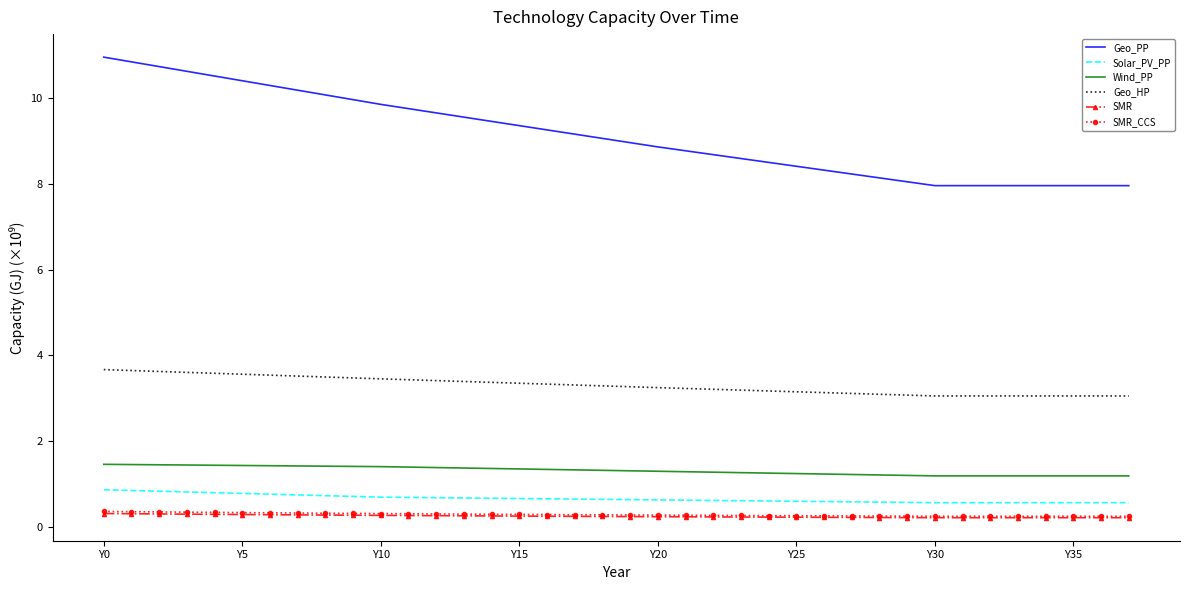

True or false: SMR_CCS and Solar_PV_PP intersect in this chart.

False